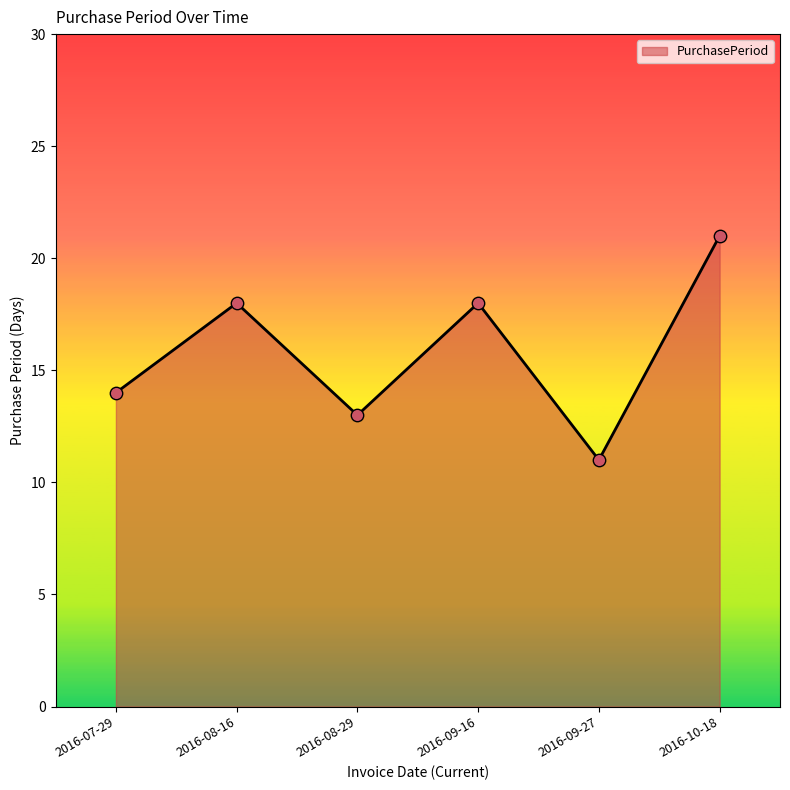

Which has a higher value, 2016-09-27 or 2016-09-16?

2016-09-16